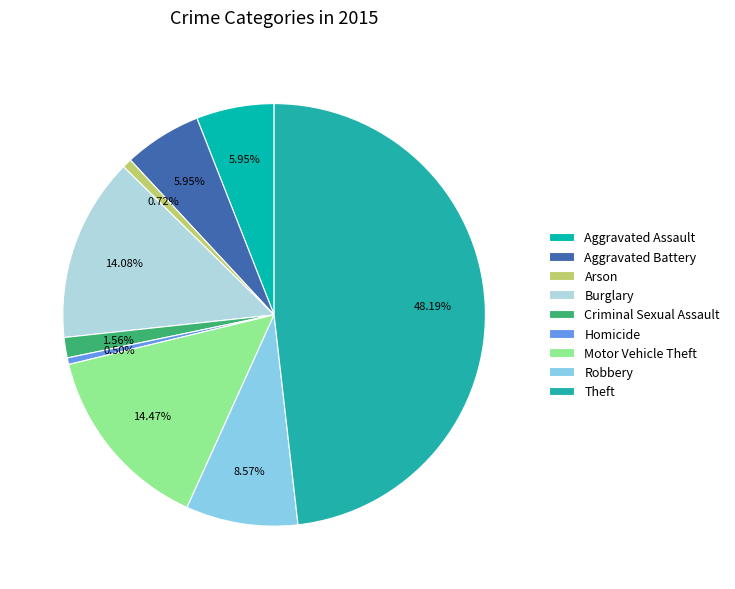

Is Homicide the majority of the pie?

No